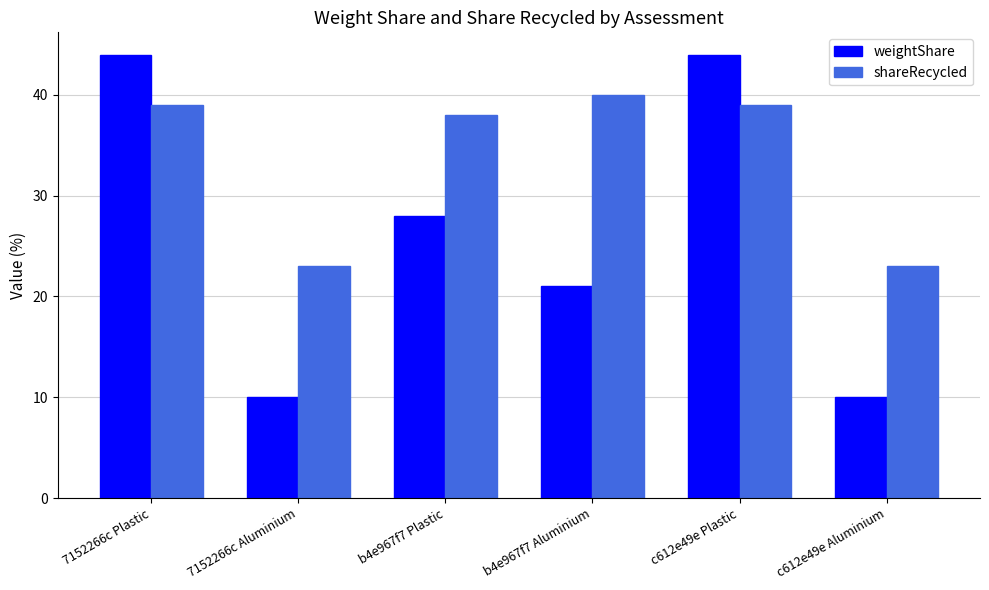

At how many categories does at least one series exceed 34?

4